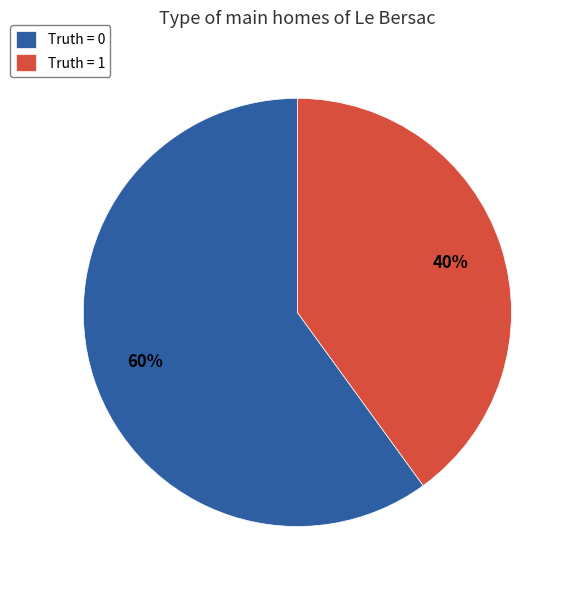

To the nearest percent, what percentage of the pie is Truth = 1?

40%